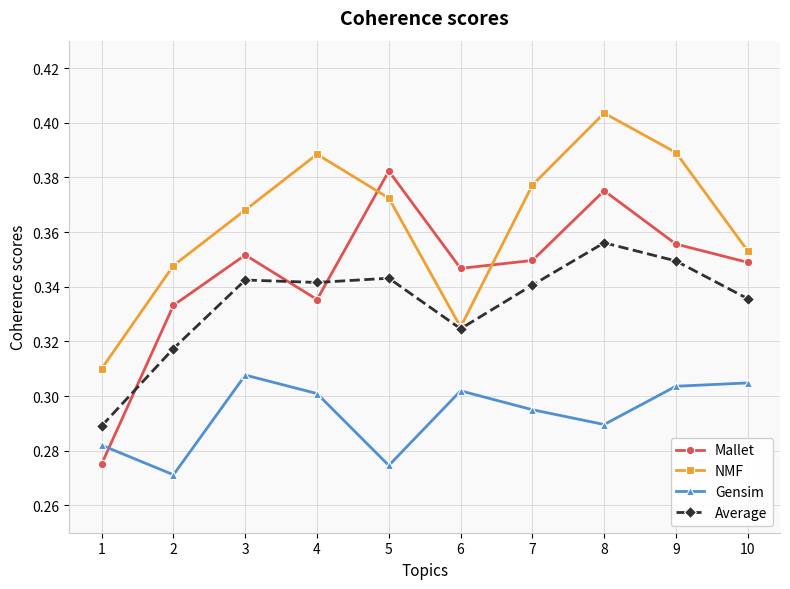

Which series has the largest range (max minus min)?

Mallet